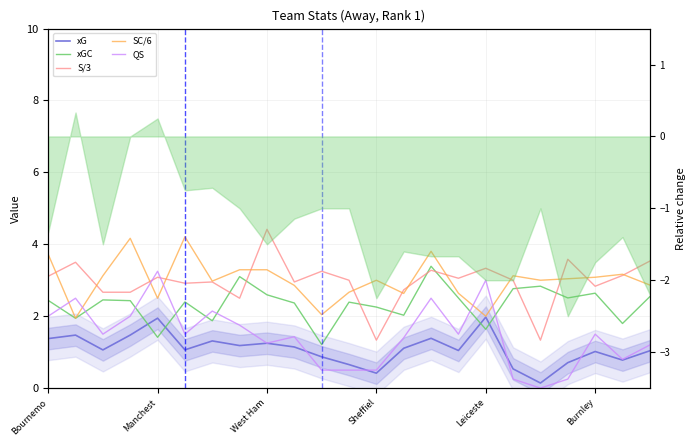

In xG, how many points are lower than both neighbors (excluding endpoints)?

7